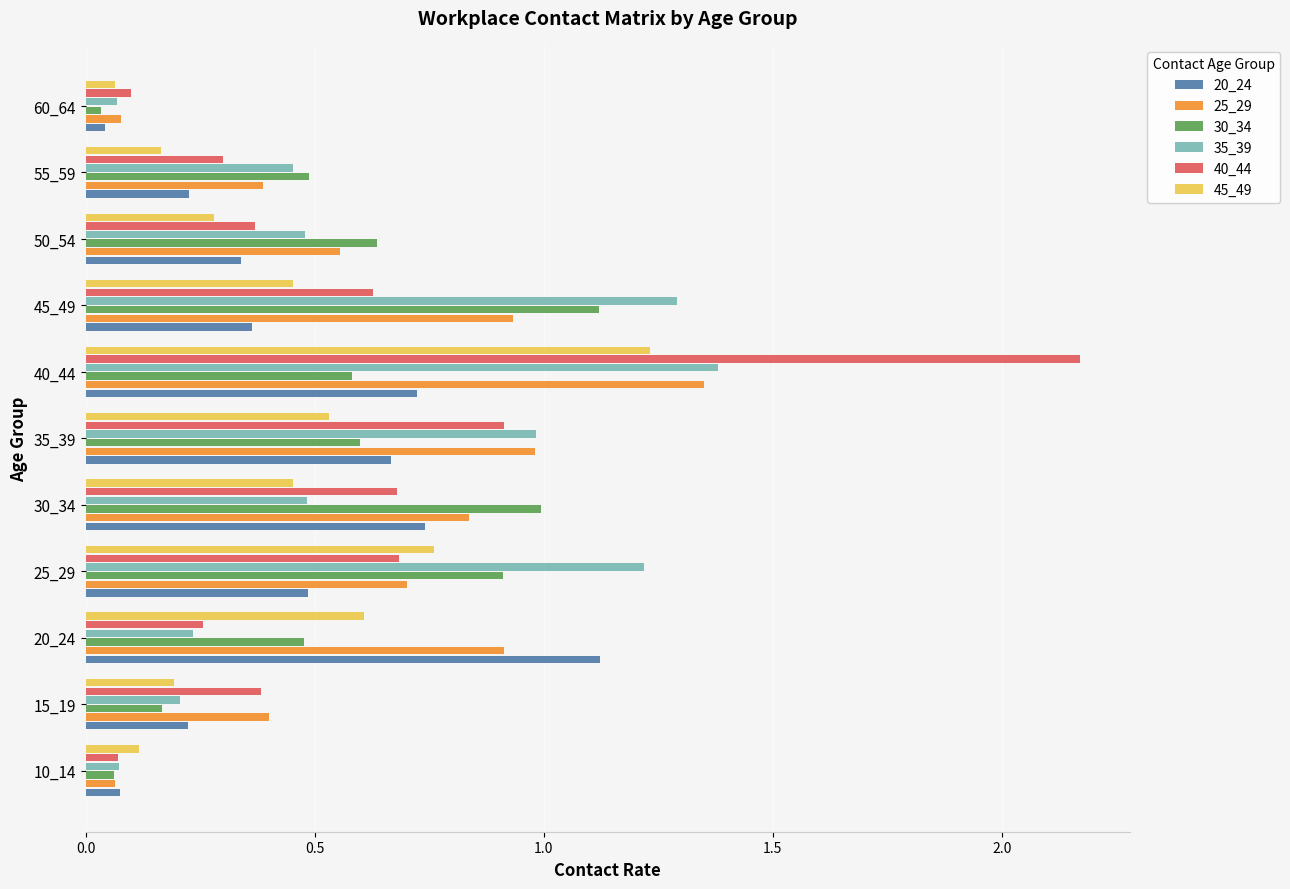

The 20_24 series shows 0.5 at 50_54. True or false?

False